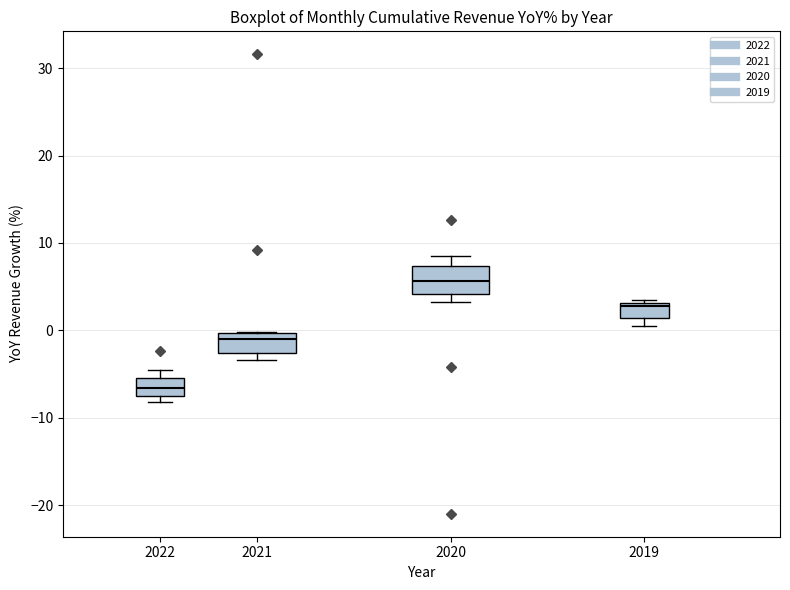

Reading left to right, read every box against the y-axis: the position of its median line, the range the box covers, and the ends of its whiskers. The values are not printed on the chart, so give them approximately, as read against the axis.

2022: median -7 (inside the box), box -7 to -5, whiskers -8 to -5 (just above the box's upper edge)
2021: median -1, box -3 to 0, whiskers -3 (just below the box's lower edge) to 0
2020: median 6, box 4 to 7, whiskers 3 to 9
2019: median 3 (just below the box's upper edge), box 1 to 3, whiskers 0 to 3